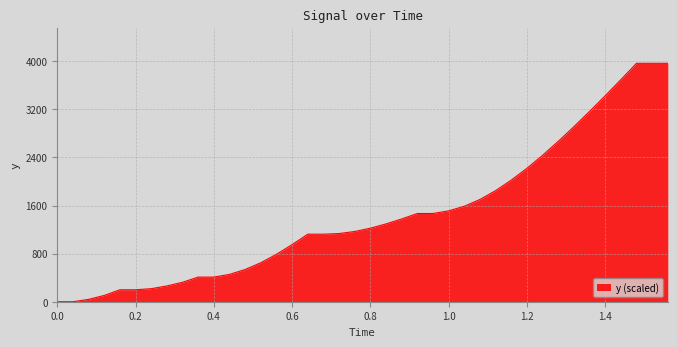

What is the greatest value displayed?

3965.6